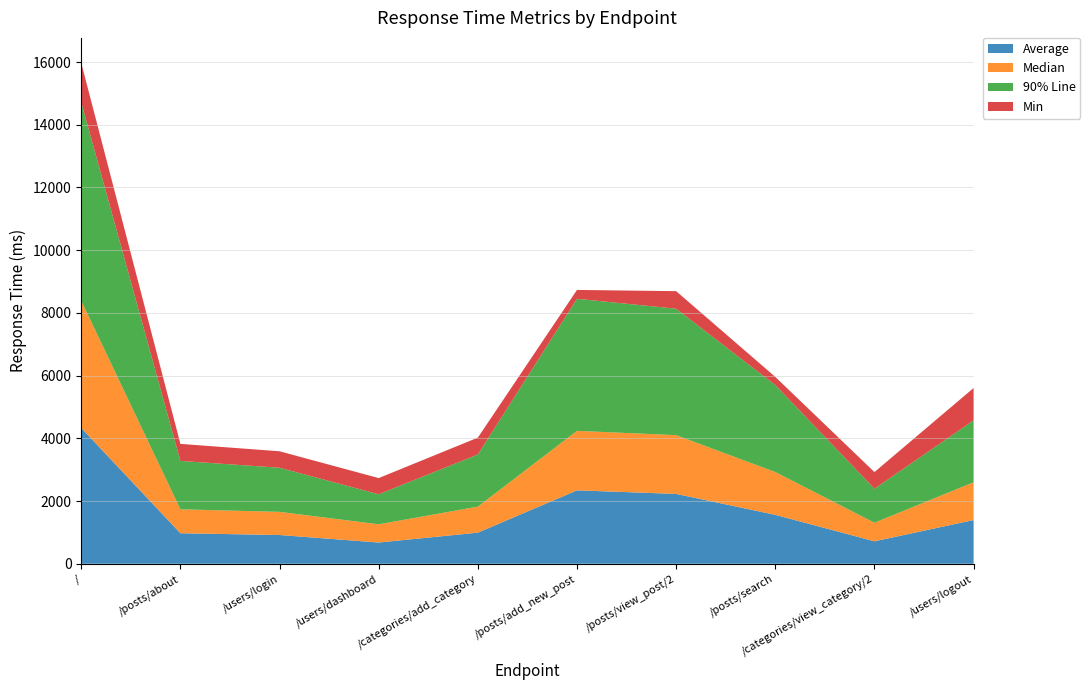

Reading left to right, transcribe all the data shown in this chart.

Average: 4331	973	917	677	992	2341	2227	1560	716	1394
Median: 4056	763	738	581	830	1897	1874	1365	593	1205
90% Line: 6330	1543	1407	958	1662	4212	4032	2773	1083	1975
Min: 1254	544	525	516	538	282	560	261	532	1030